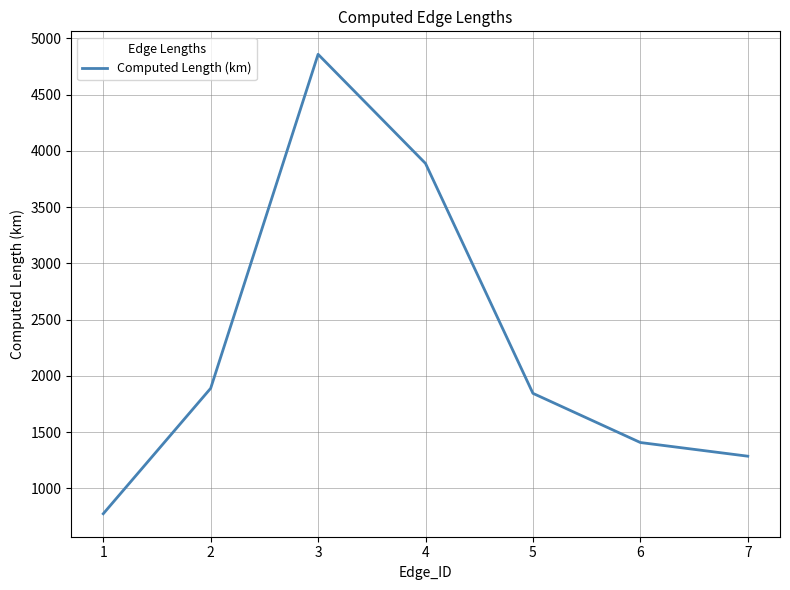

Between 5 and 4, which is larger?

4